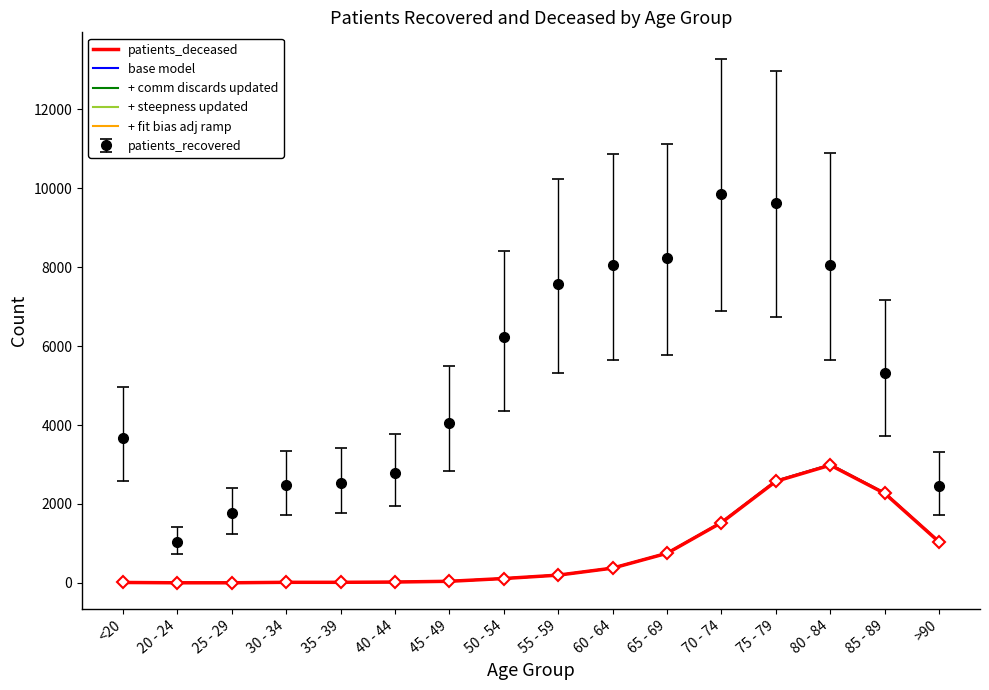

What is the maximum value shown in the chart?

9842.0